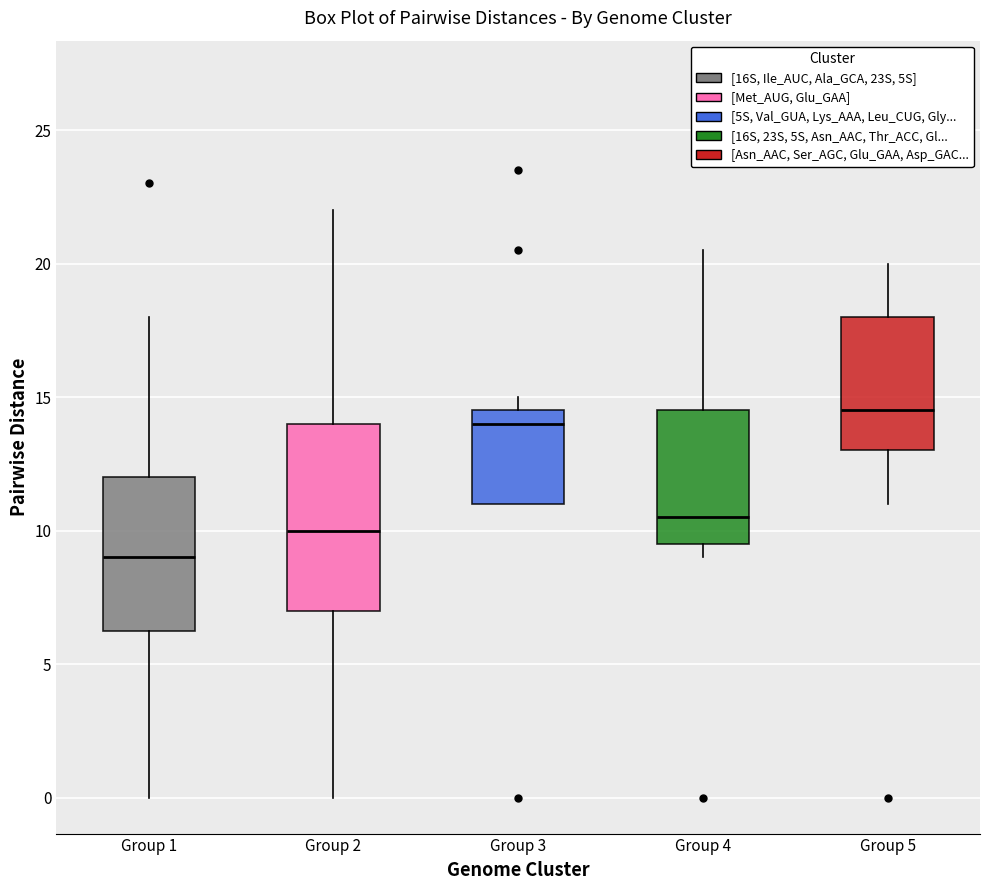

Which box's median line is the highest?

Group 5